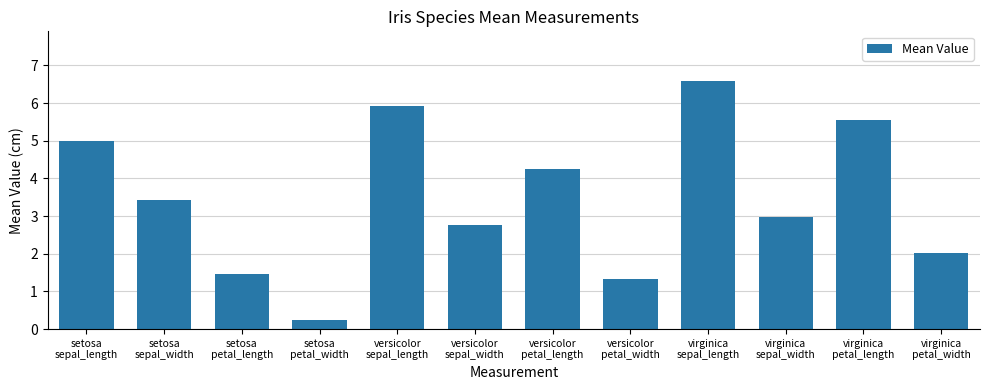

Where is the data nearest to the value 3?

virginica
sepal_width